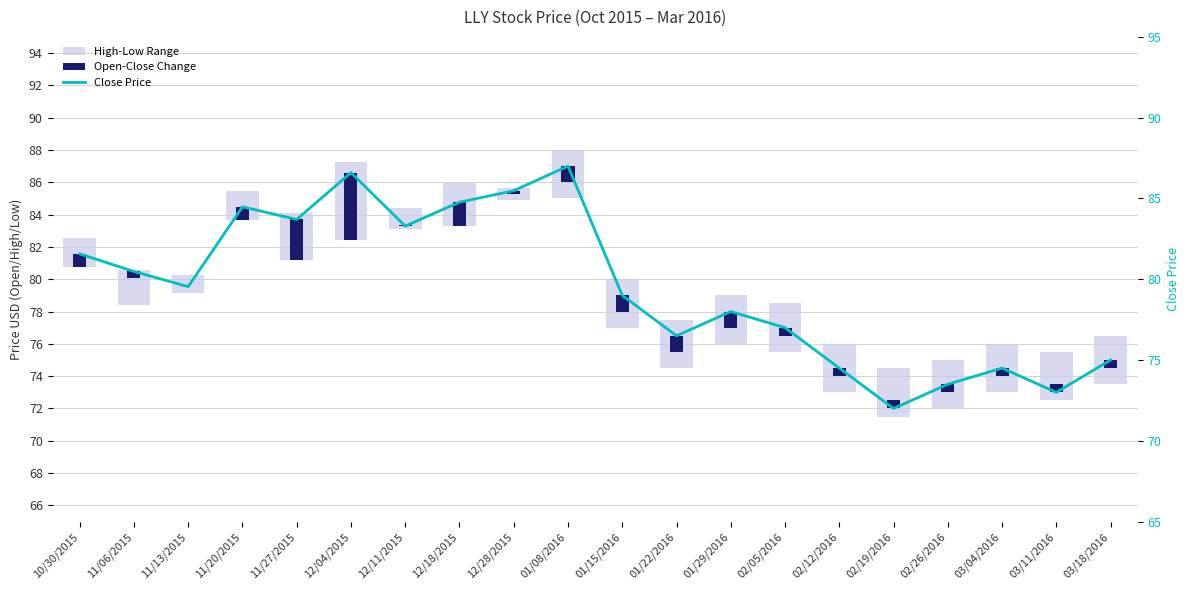

Where does the Close Price series first go above 79?

10/30/2015